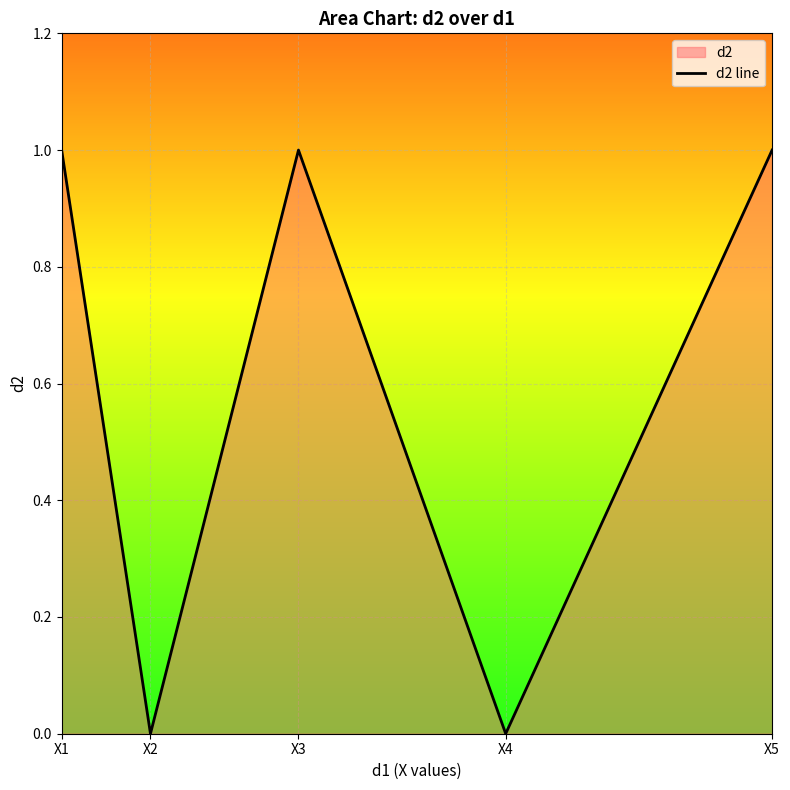

What is the maximum value shown in the chart?

1